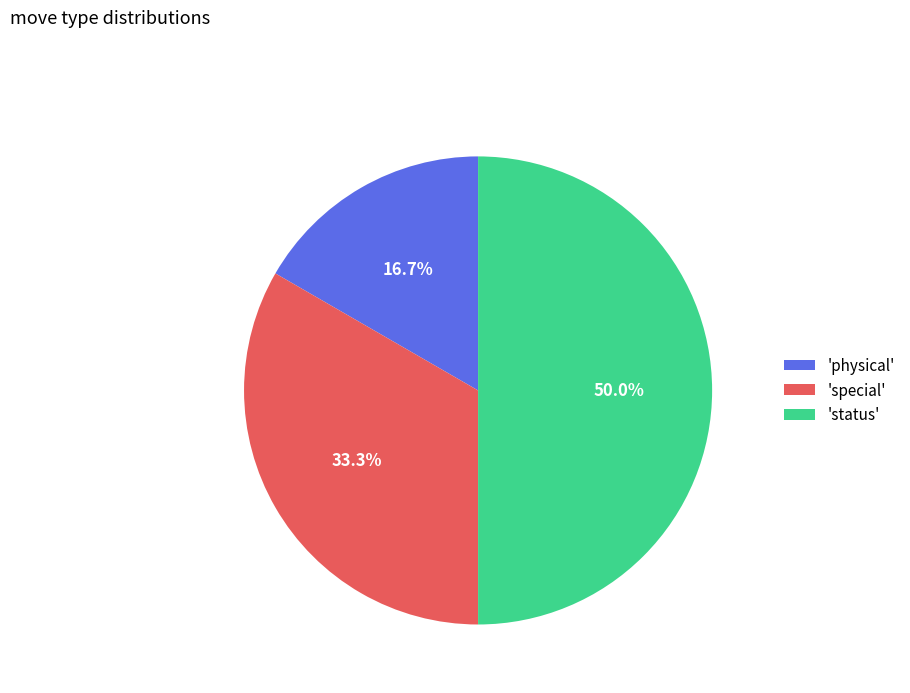

What percentage do 'status' and 'special' together represent?

83.3%